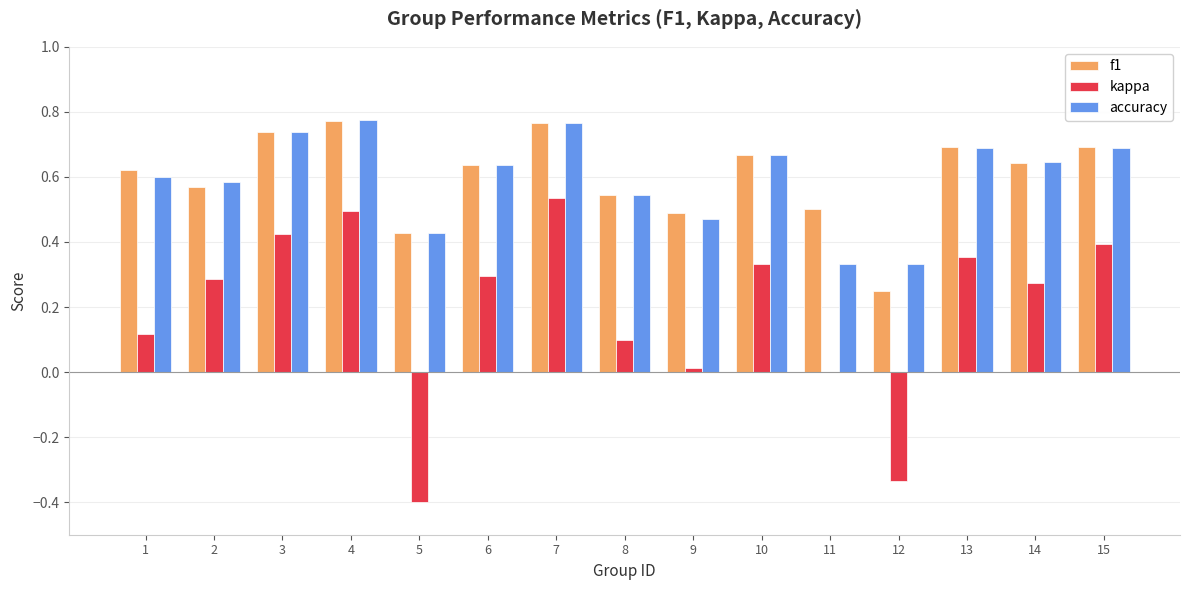

What is the sum of the accuracy values at 6 and 4?

1.4